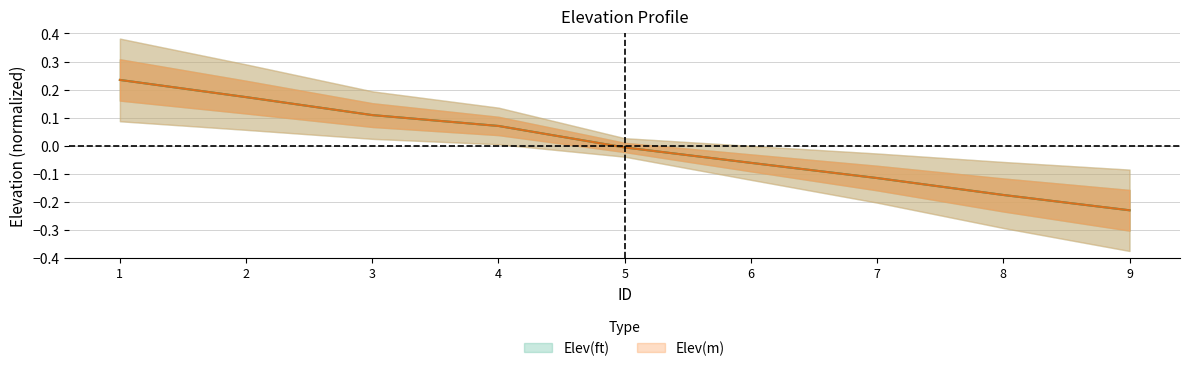

Reading left to right, list all the values displayed in this chart.

Elev(ft): 0.2	0.2	0.1	0.1	-0.0	-0.1	-0.1	-0.2	-0.2
Elev(m): 0.2	0.2	0.1	0.1	-0.0	-0.1	-0.1	-0.2	-0.2